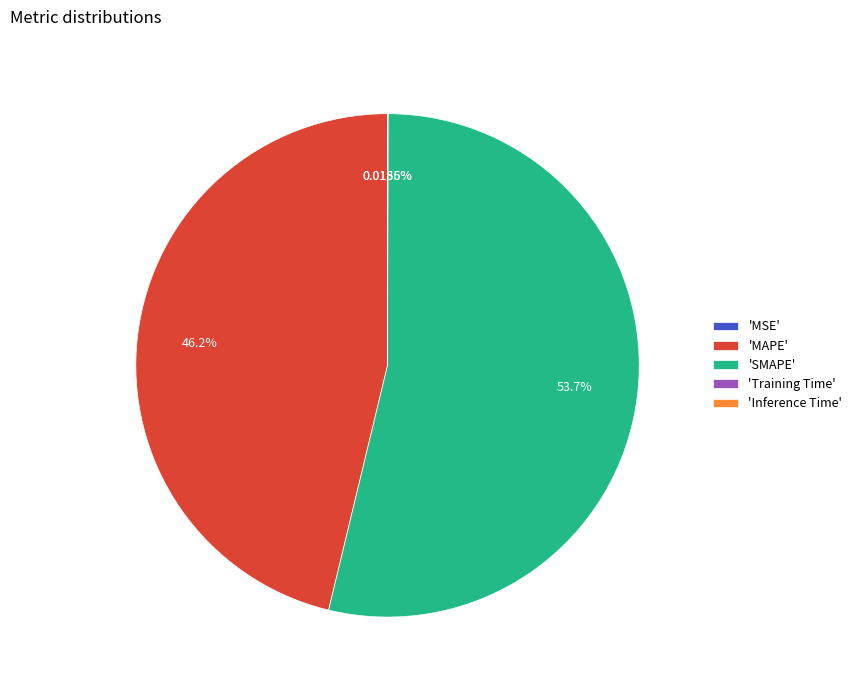

Is 'SMAPE' the majority of the pie?

Yes